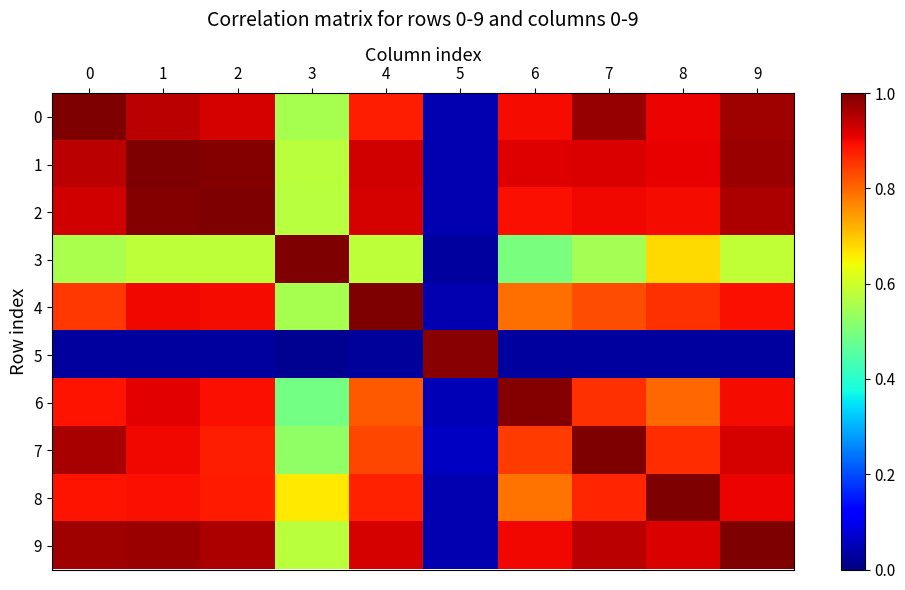

Which series changed the most between 1 and 9?

2